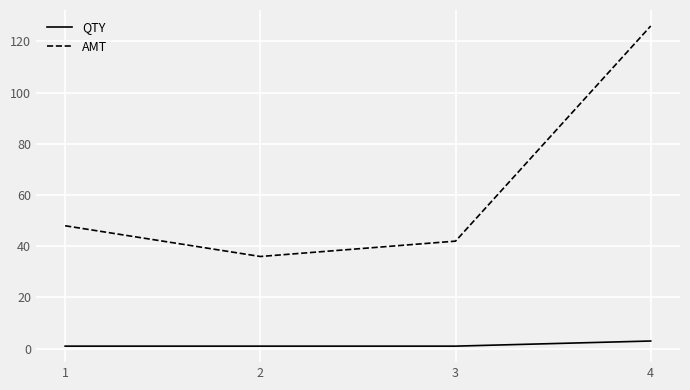

Count the number of data series in this chart.

2